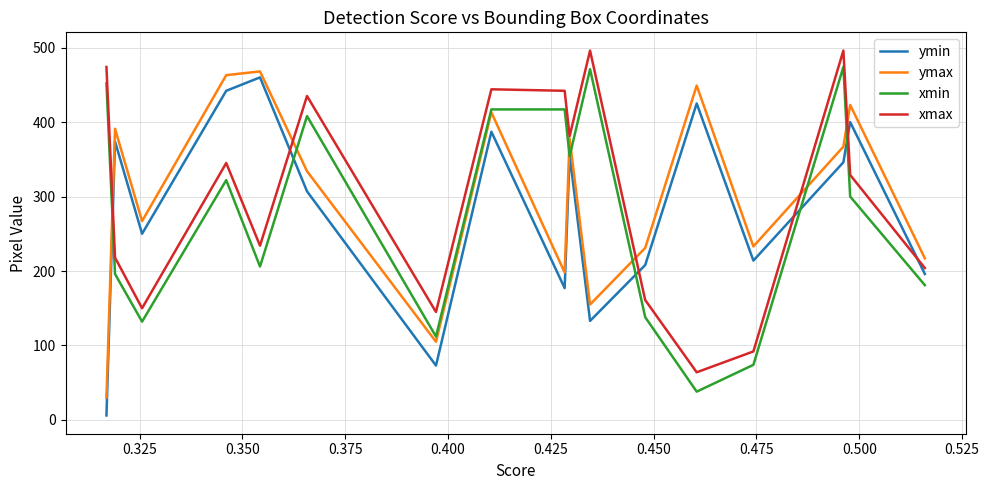

What are all the series names shown in the legend?

ymin, ymax, xmin, xmax